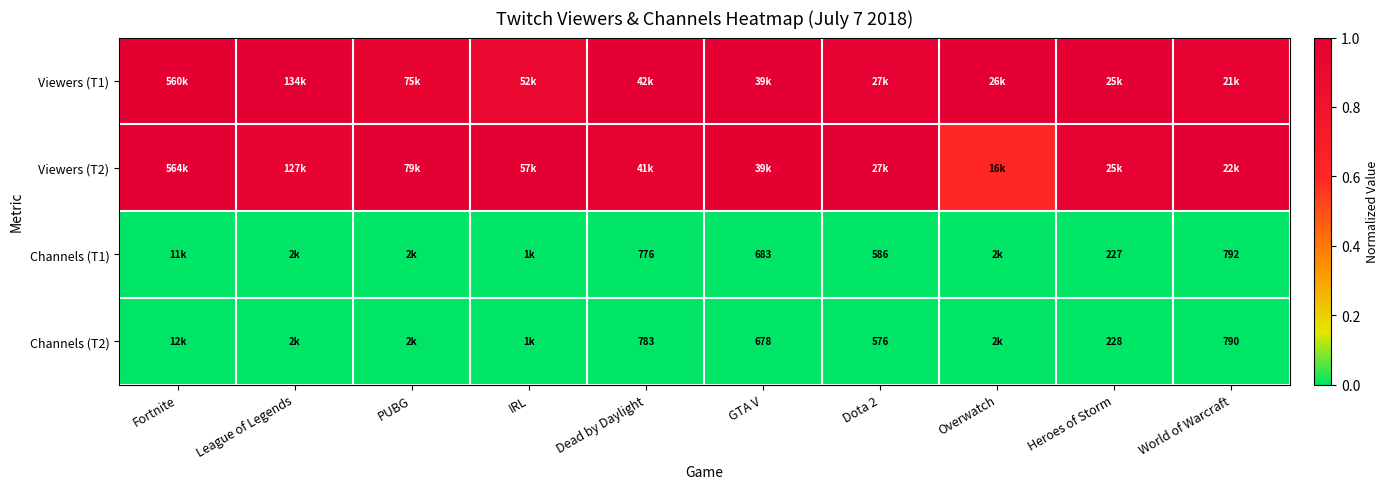

List the series in order of their peak value, lowest first.

Channels (T1), Channels (T2), Viewers (T1), Viewers (T2)